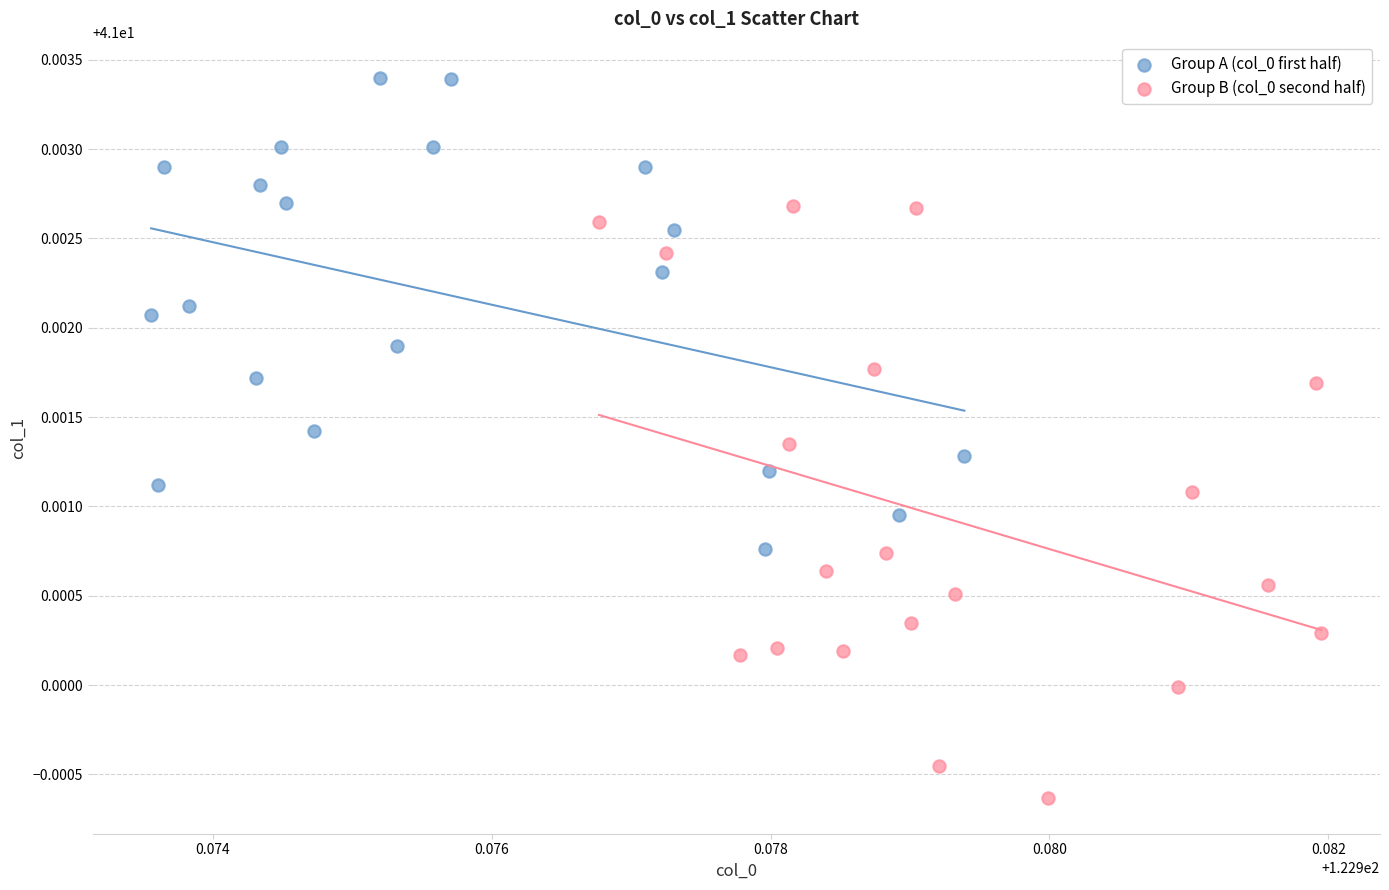

Which series contains the highest Y value?

Group A (col_0 first half)